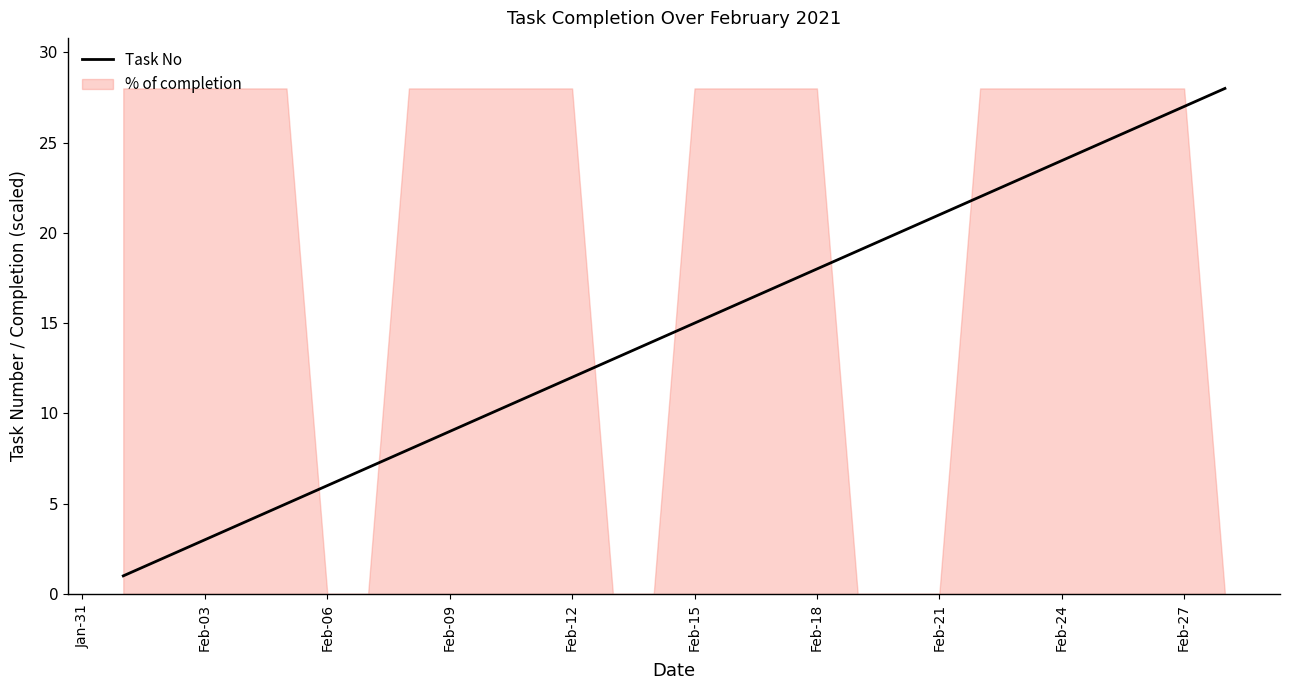

What is the maximum value shown in the chart?

28